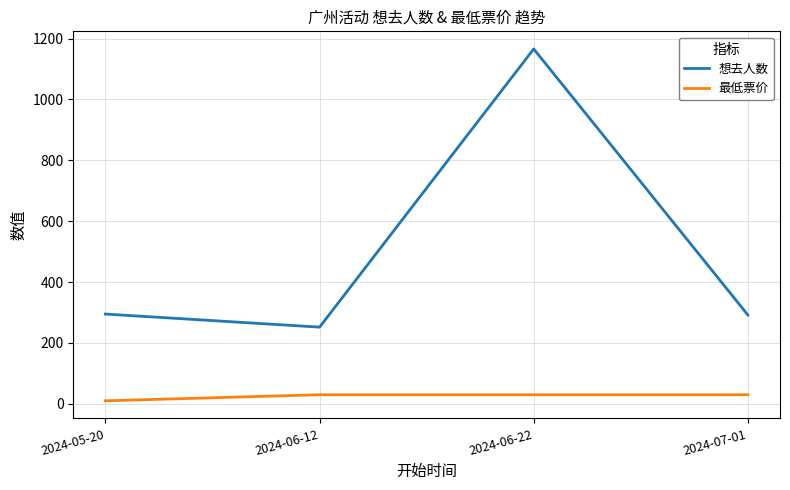

Which series has the largest total across all categories?

想去人数